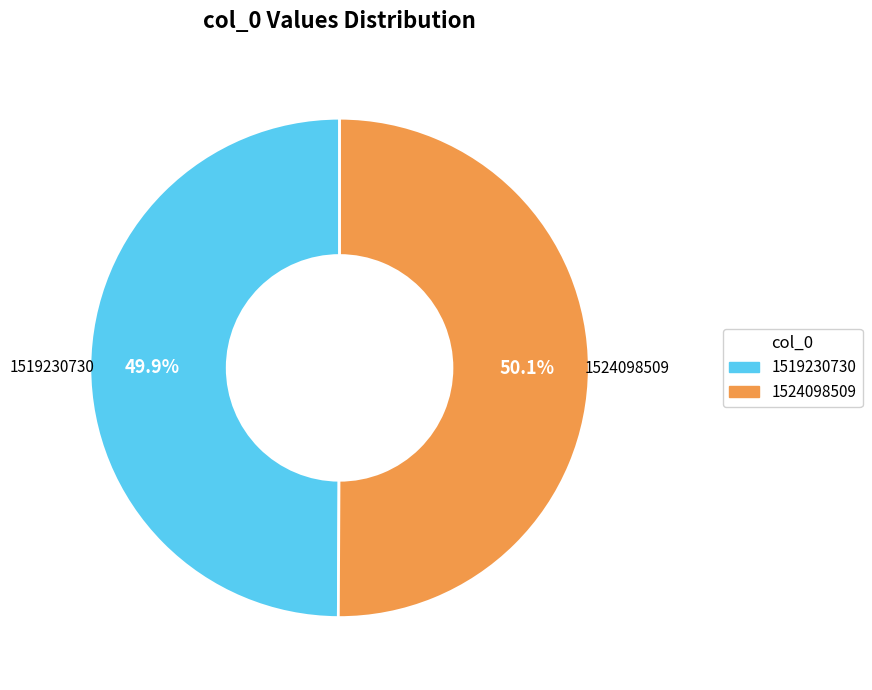

Is there any slice that represents more than half of the pie?

Yes